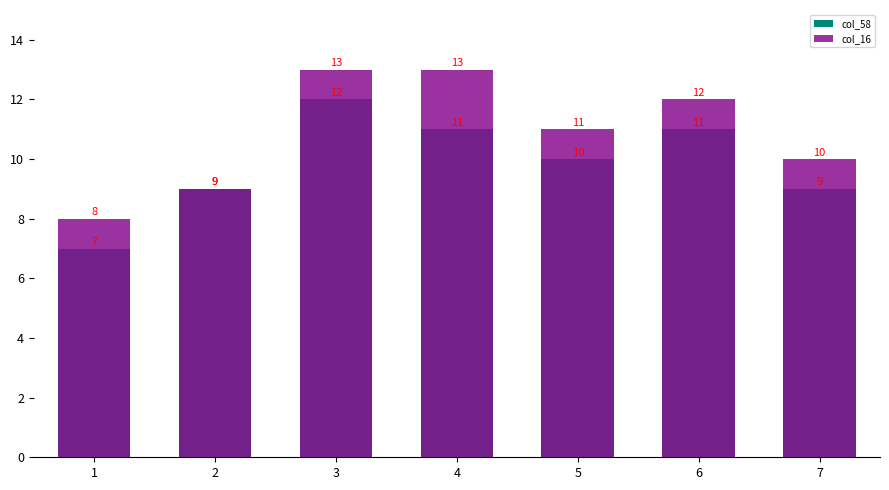

The col_58 series shows 11 at 4. True or false?

True